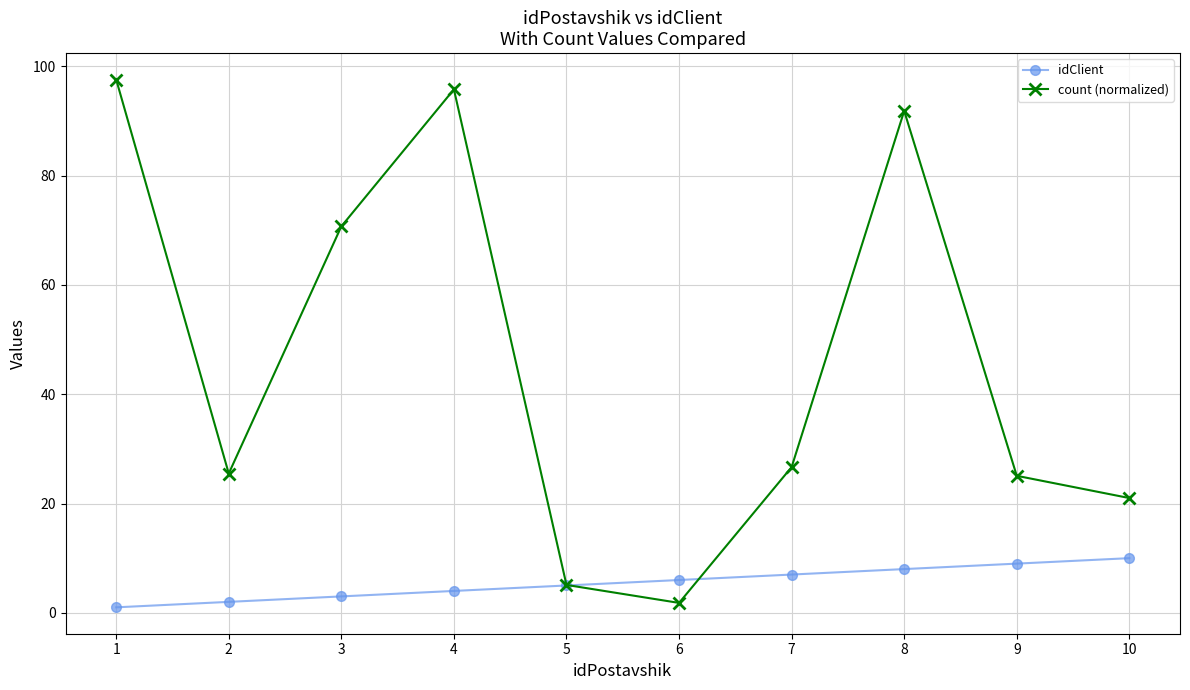

Which series changed the most between 6 and 8?

count (normalized)